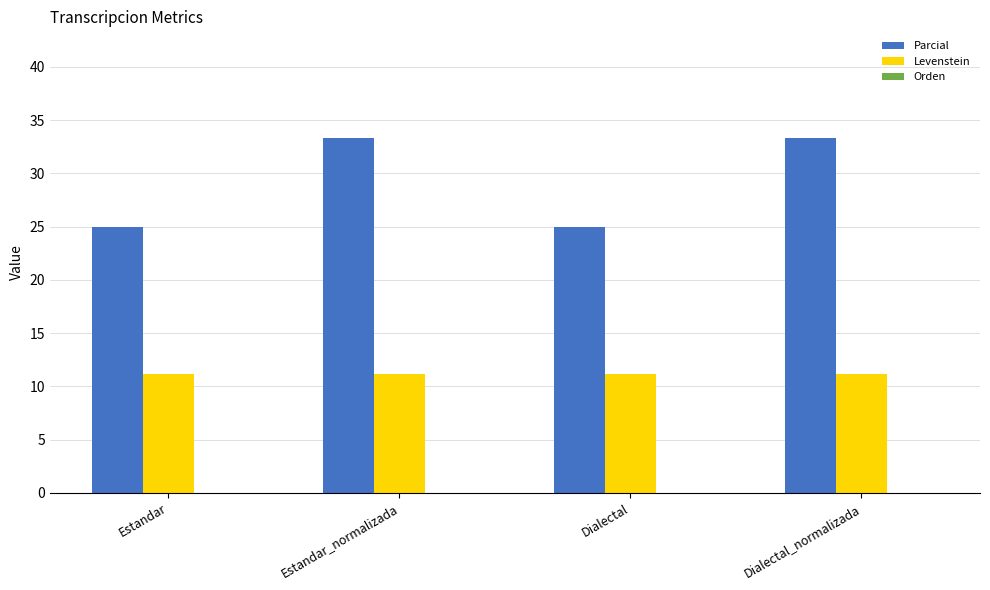

What is the spread (max minus min) of values at Dialectal_normalizada?

22.2